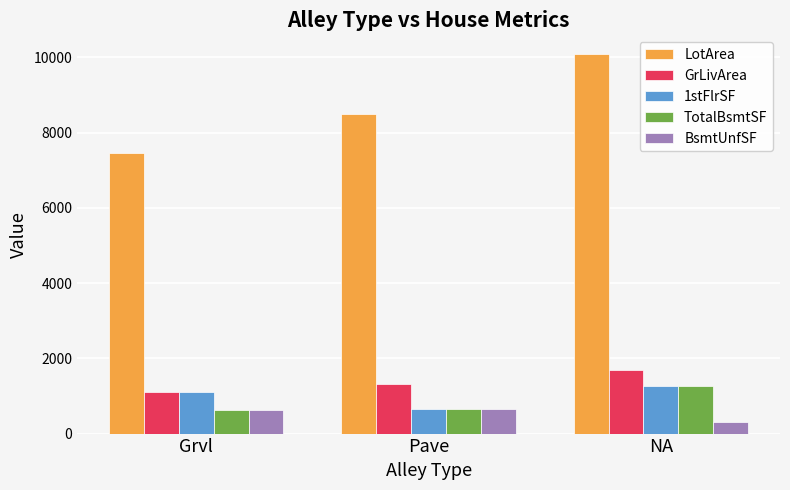

What is the value of the BsmtUnfSF bar at the 3rd from the left?

317